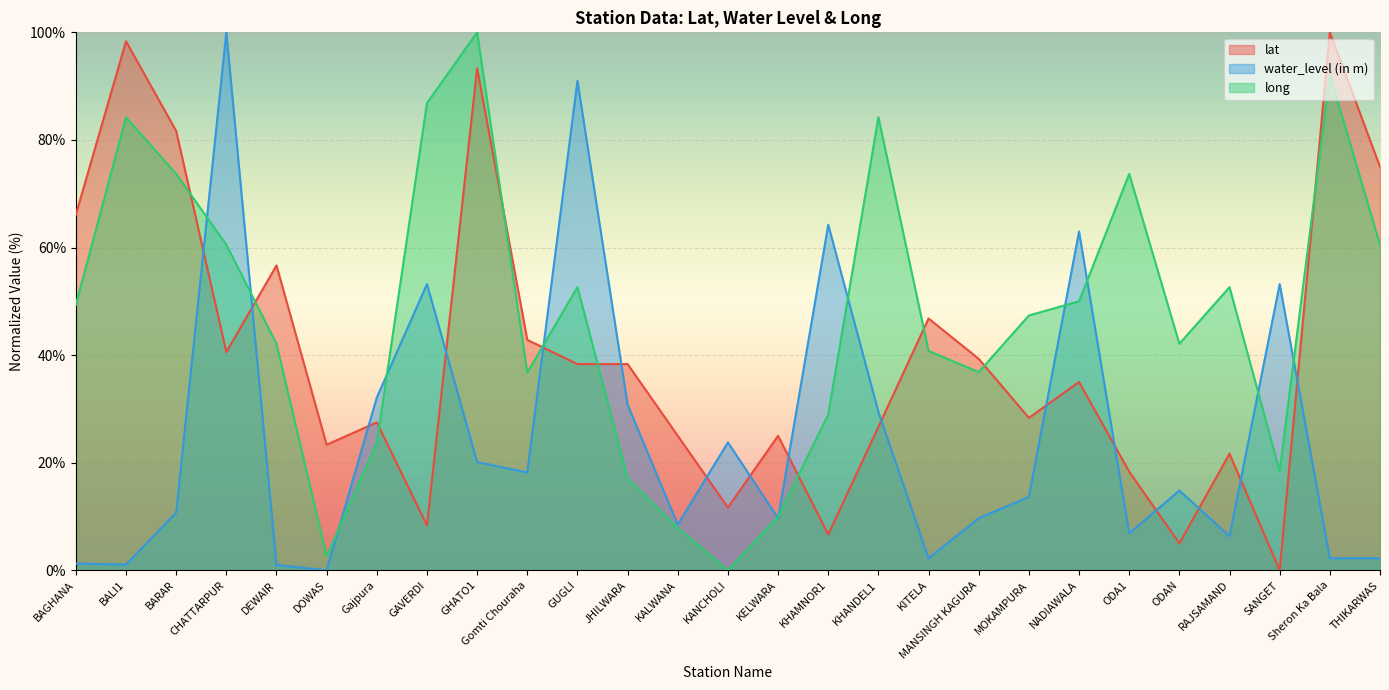

How many interior local valleys does the long series have?

6